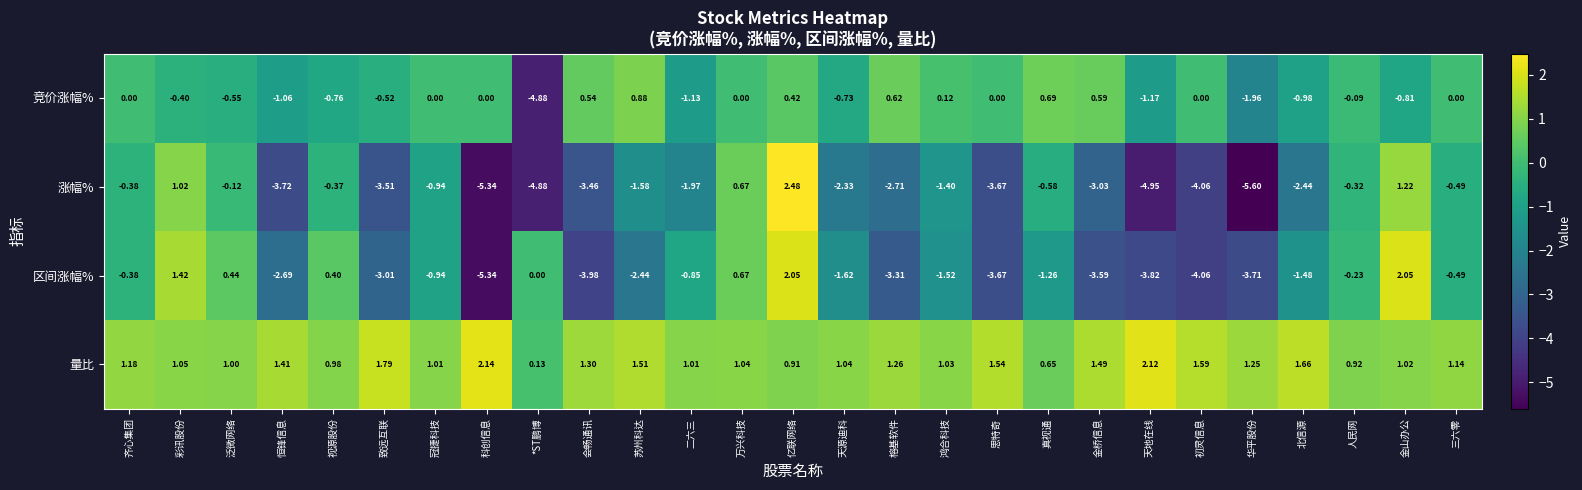

Is the value of 涨幅% at 亿联网络 greater than the value of 竞价涨幅% at 万兴科技?

Yes